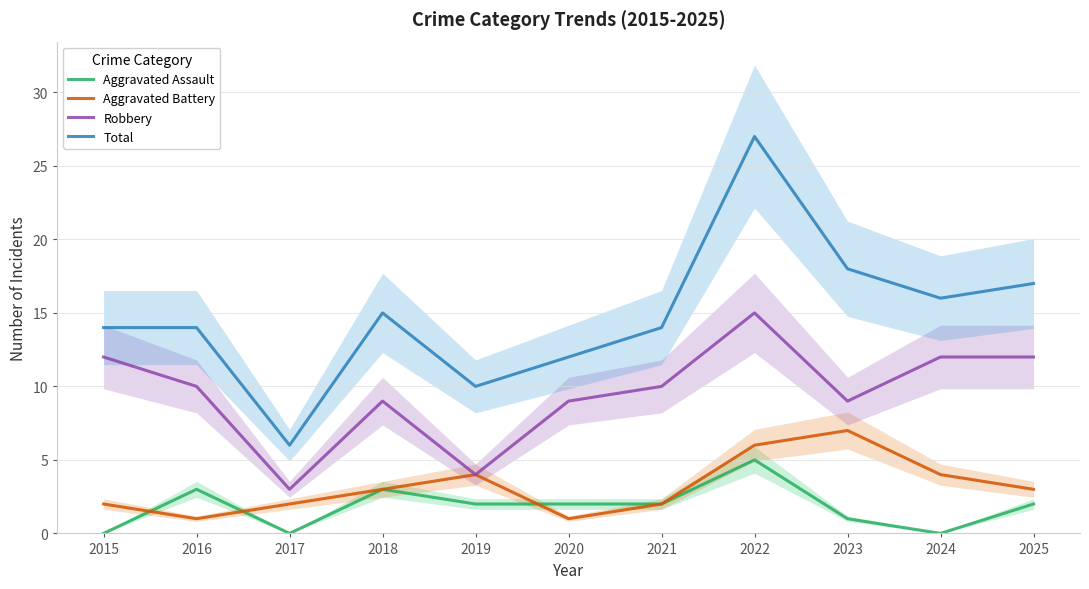

What is the maximum value shown in the chart?

27